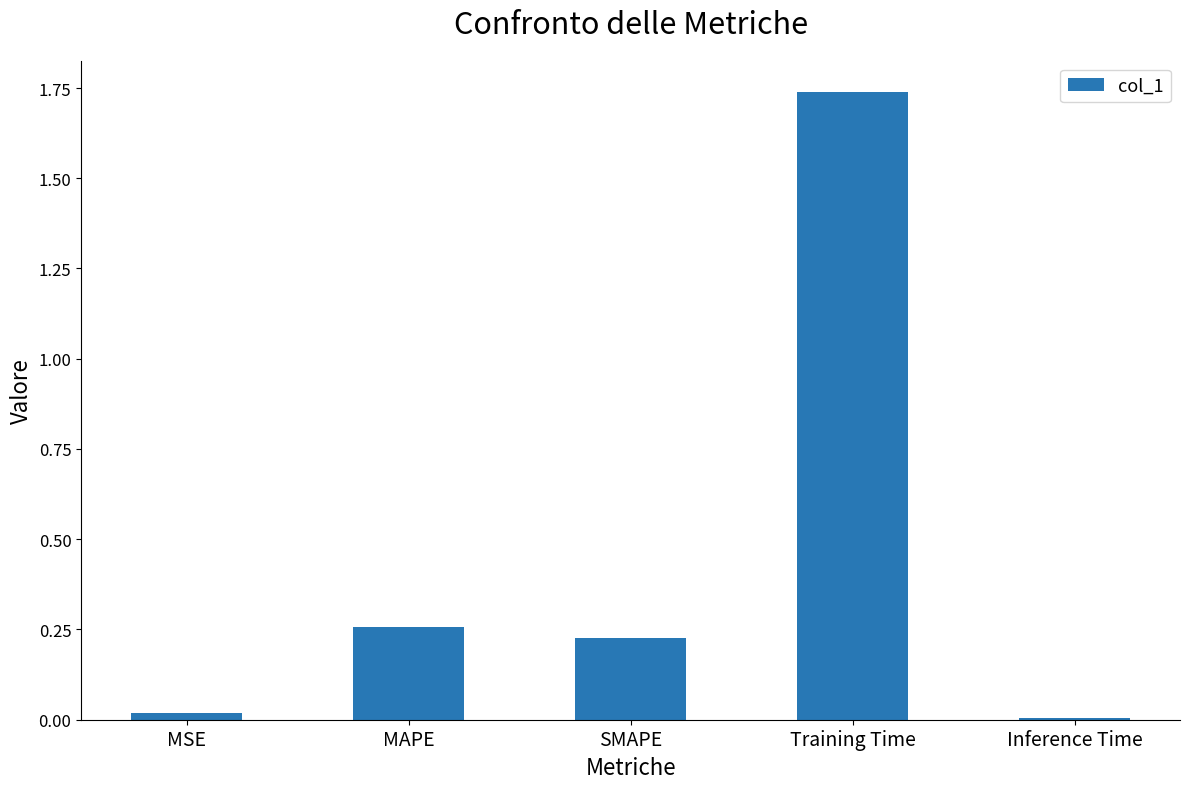

What is the ratio of the value at MAPE to the value at Training Time?

0.1